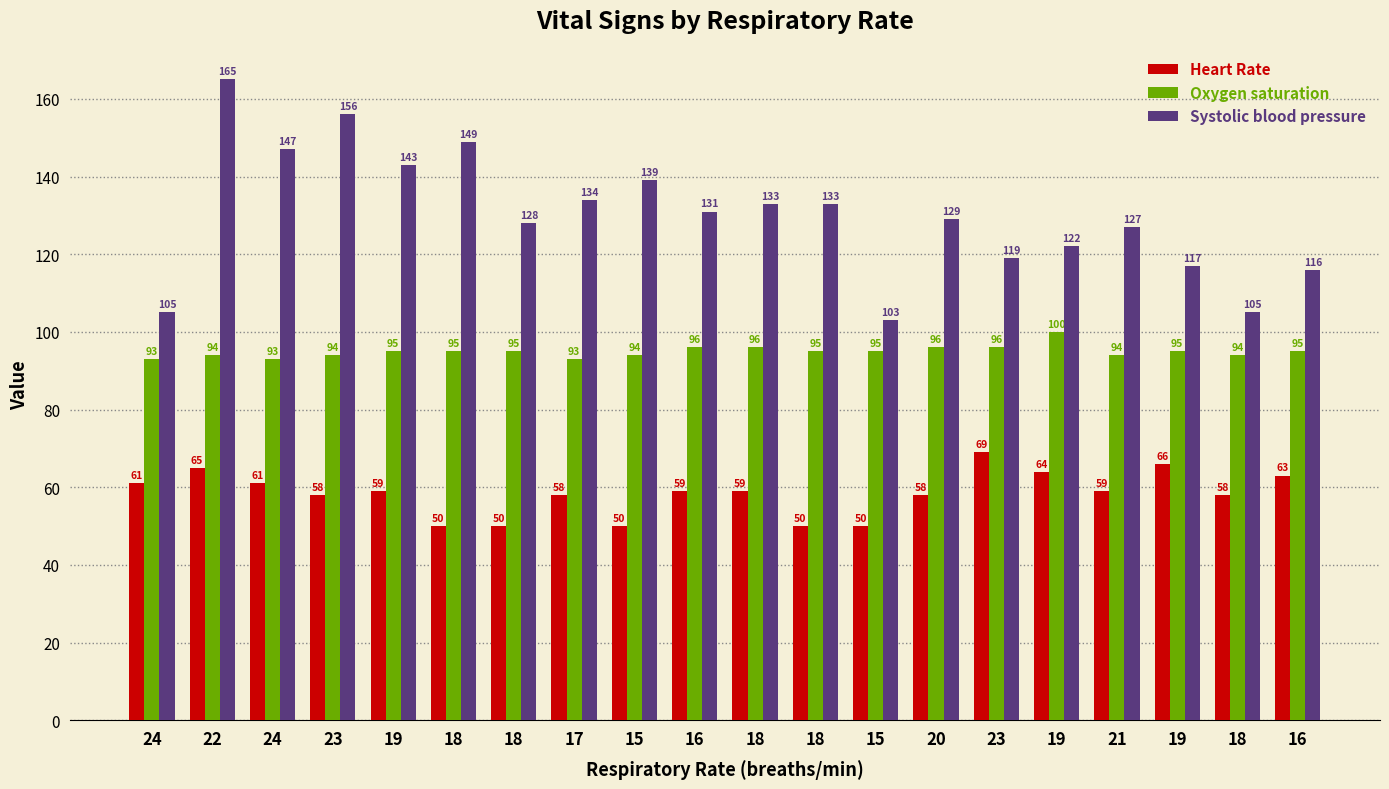

The Systolic blood pressure series shows 105 at 18. True or false?

True